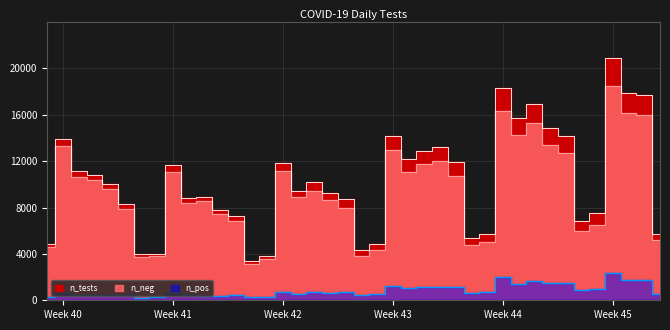

True or false: n_pos and n_neg intersect in this chart.

False